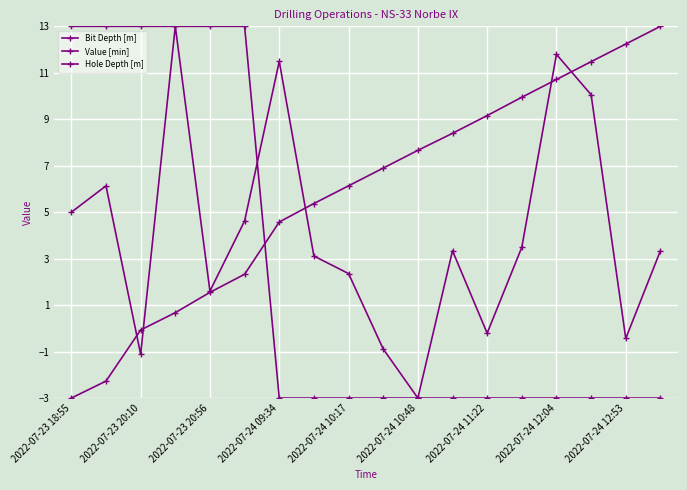

How many lines are shown in the chart?

3